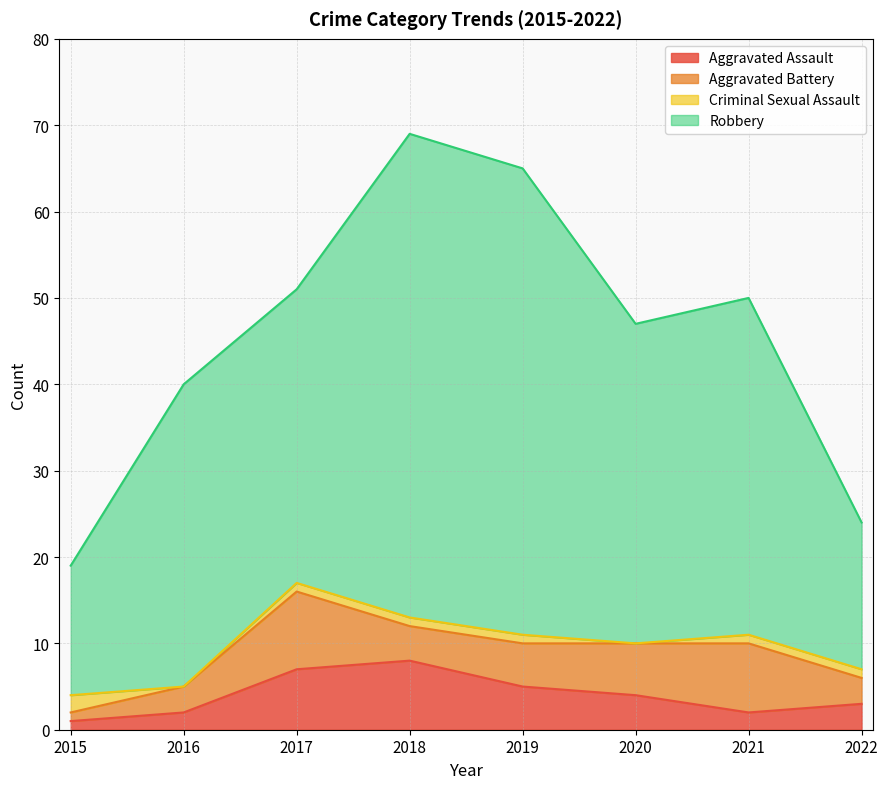

What is the sum of all Robbery values?

287